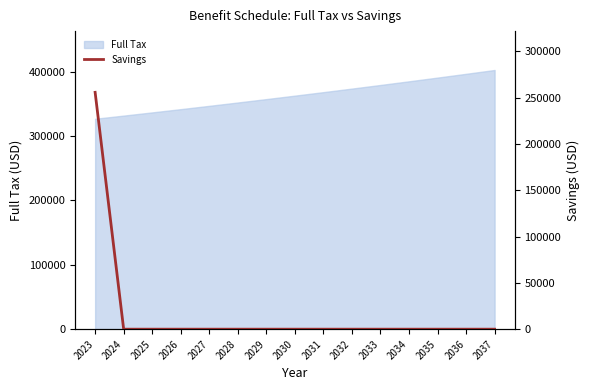

Is it true that the value at 2025 is 0.0?

True